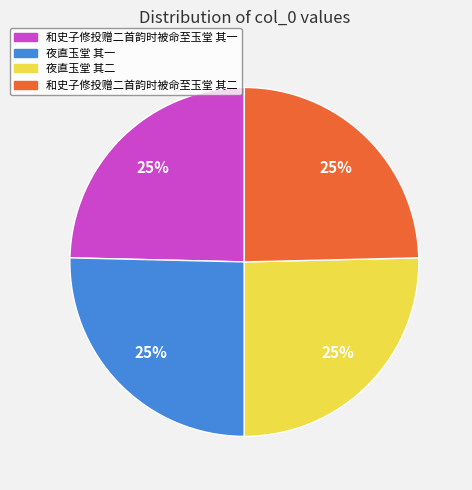

What percentage is the 夜直玉堂 其一 slice, to the nearest percent?

25%